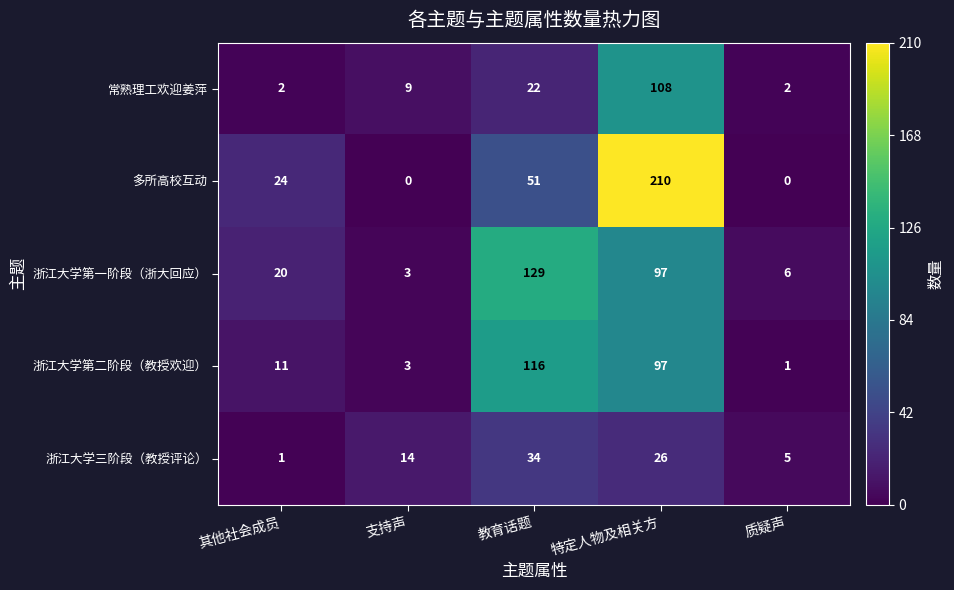

True or false: 多所高校互动 has a value of -90 at 质疑声.

False